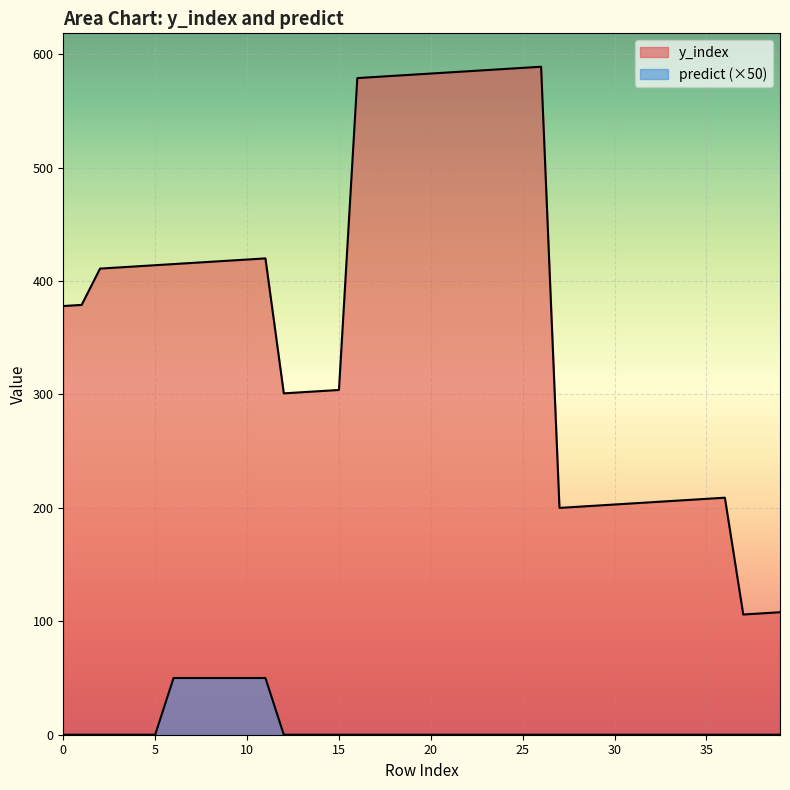

How many lines are shown in the chart?

2